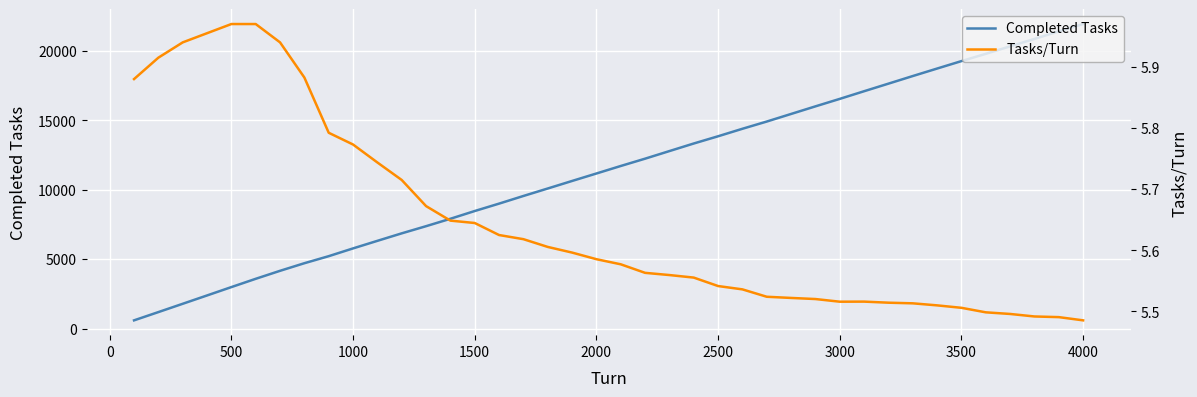

Reading right to left, transcribe all the data shown in this chart.

Completed Tasks: 21942.0	21414.0	20869.0	20335.0	19795.0	19271.0	18734.0	18194.0	17646.0	17100.0	16548.0	16009.0	15462.0	14915.0	14394.0	13854.0	13333.0	12787.0	12239.0	11712.0	11171.0	10633.0	10090.0	9551.0	9000.0	8467.0	7908.0	7374.0	6858.0	6318.0	5773.0	5213.0	4706.0	4158.0	3582.0	2985.0	2382.0	1782.0	1183.0	588.0
Tasks/Turn: 5.5	5.5	5.5	5.5	5.5	5.5	5.5	5.5	5.5	5.5	5.5	5.5	5.5	5.5	5.5	5.5	5.6	5.6	5.6	5.6	5.6	5.6	5.6	5.6	5.6	5.6	5.6	5.7	5.7	5.7	5.8	5.8	5.9	5.9	6.0	6.0	6.0	5.9	5.9	5.9